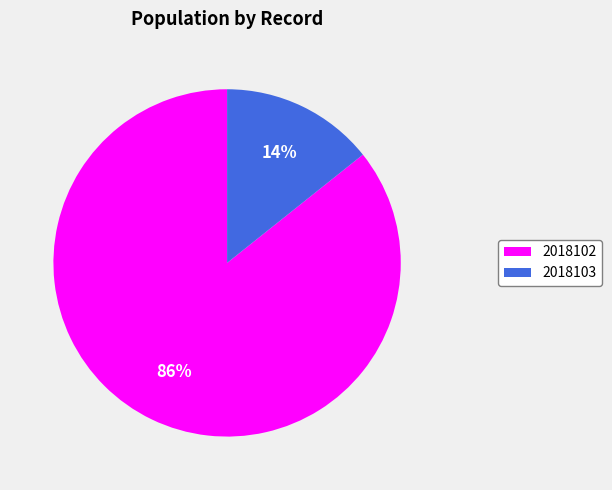

Is the sum of 2018103 and 2018102 greater than half?

Yes